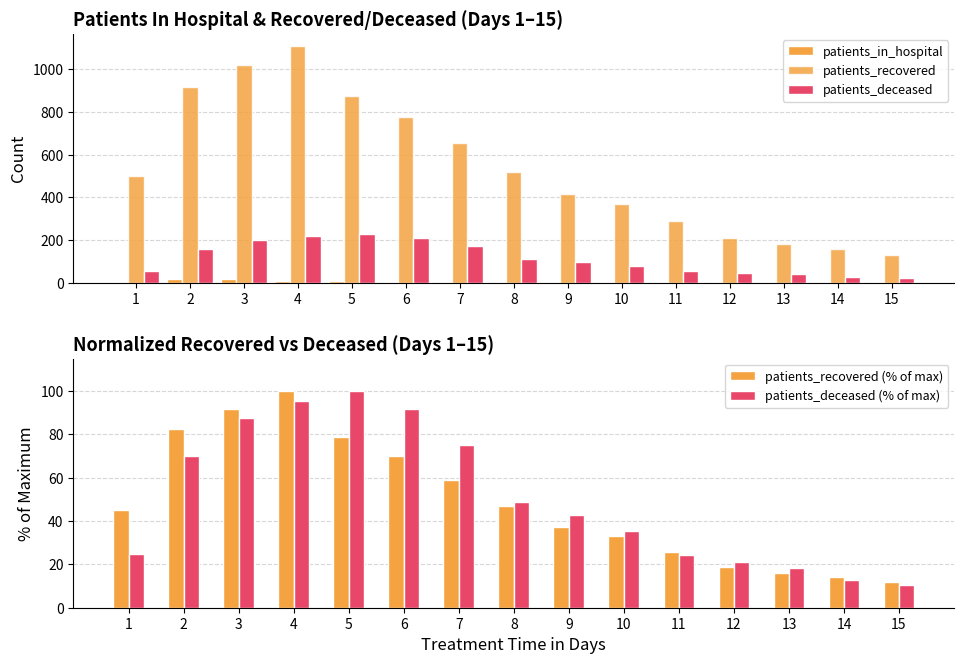

Reading left to right, extract all data points from this chart.

patients_in_hospital: 5.0	18.0	20.0	10.0	11.0	5.0	3.0	3.0	3.0	2.0	5.0	3.0	6.0	0.0	3.0
patients_recovered: 503.0	917.0	1022.0	1111.0	877.0	779.0	654.0	520.0	416.0	370.0	288.0	208.0	180.0	158.0	130.0
patients_deceased: 57.0	160.0	200.0	218.0	228.0	209.0	171.0	111.0	98.0	81.0	56.0	48.0	42.0	29.0	24.0
patients_recovered (% of max): 45.3	82.5	92.0	100.0	78.9	70.1	58.9	46.8	37.4	33.3	25.9	18.7	16.2	14.2	11.7
patients_deceased (% of max): 25.0	70.2	87.7	95.6	100.0	91.7	75.0	48.7	43.0	35.5	24.6	21.1	18.4	12.7	10.5